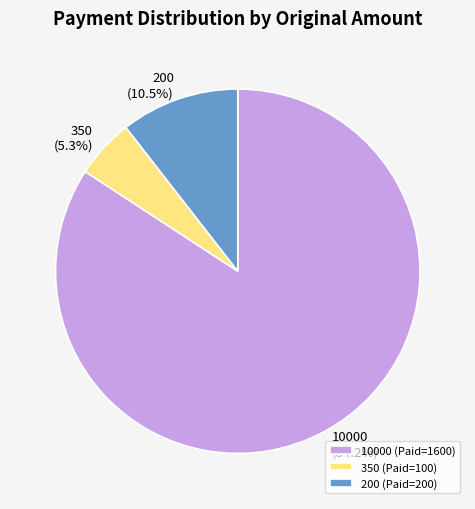

Rank the categories by value from lowest to highest.

350, 200, 10000